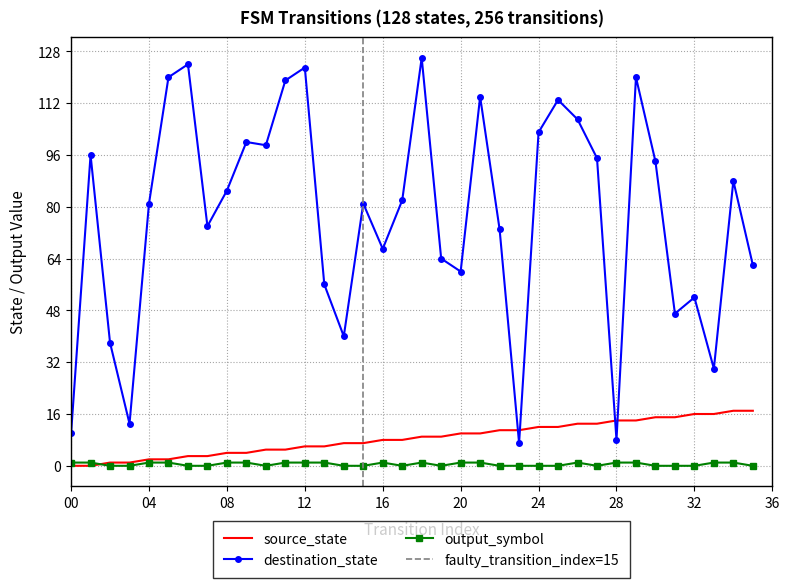

True or false: source_state and output_symbol intersect in this chart.

True